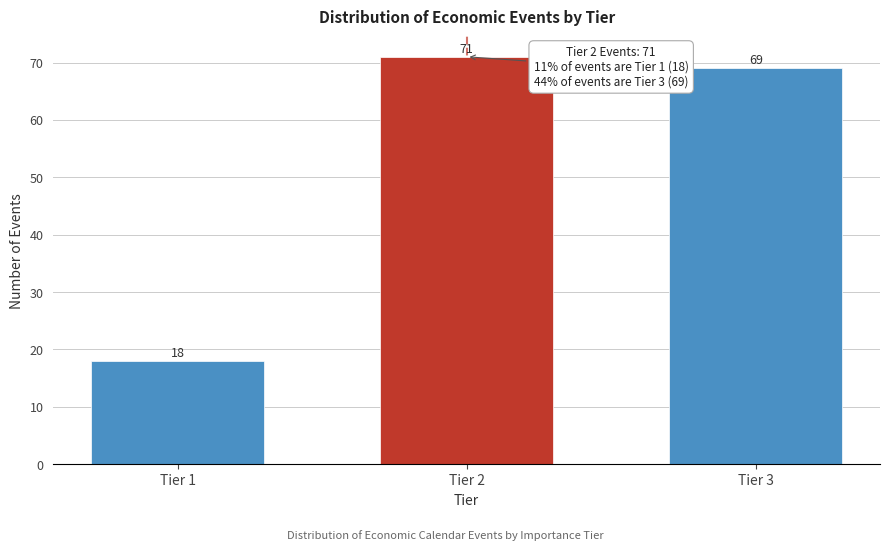

Reading left to right, what are all the values shown in this chart?

Tier 1=18	Tier 2=71	Tier 3=69